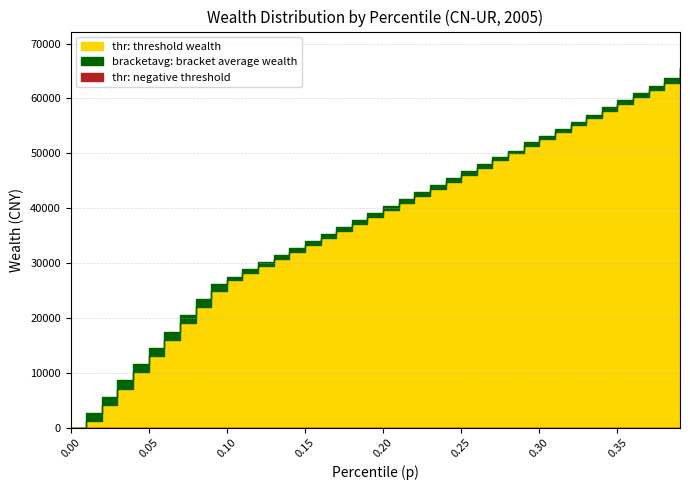

At which category is the sum across all series the highest?

0.39